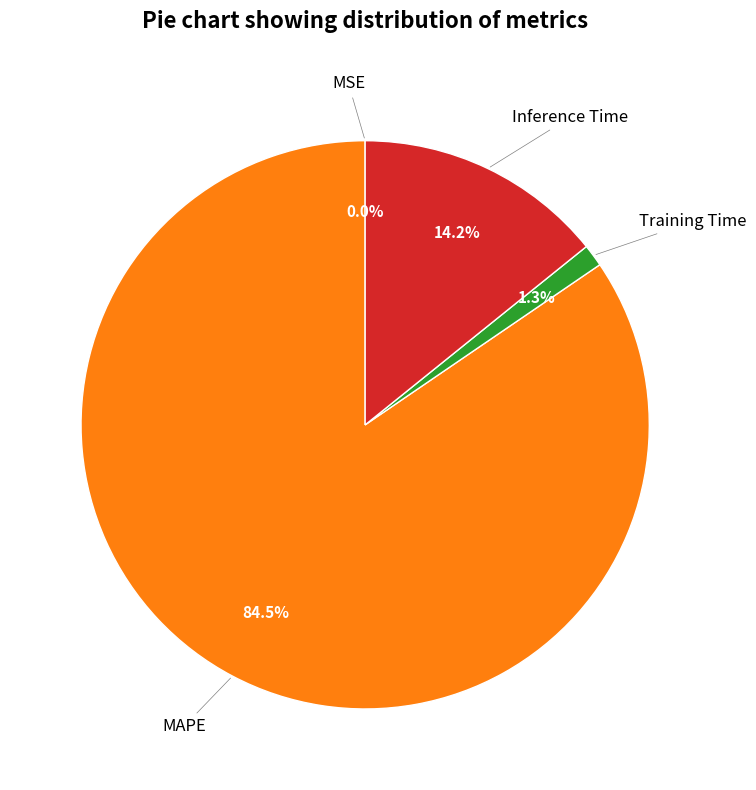

Is there a majority slice in this chart?

Yes